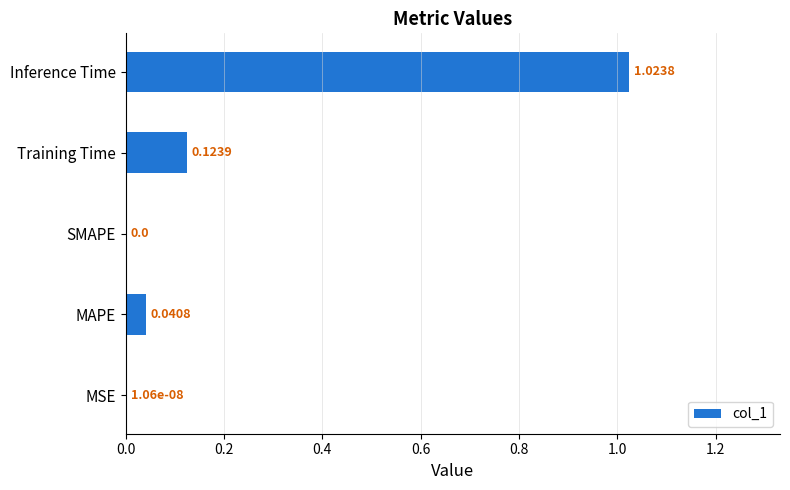

Between MAPE and MSE, which is larger?

MAPE